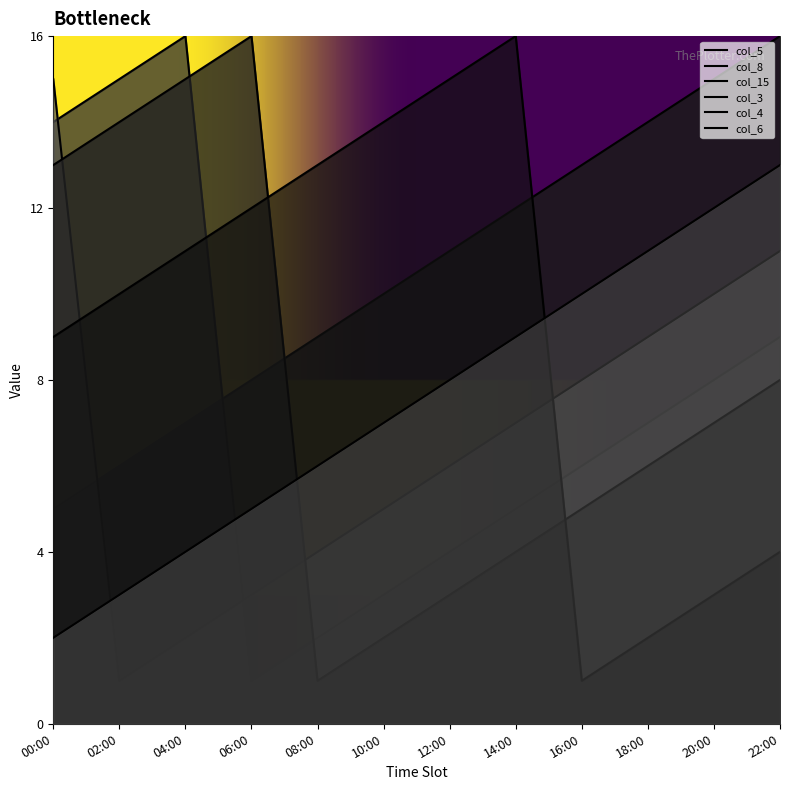

Is the value of col_4 at 04:00 greater than the value of col_8 at 12:00?

Yes